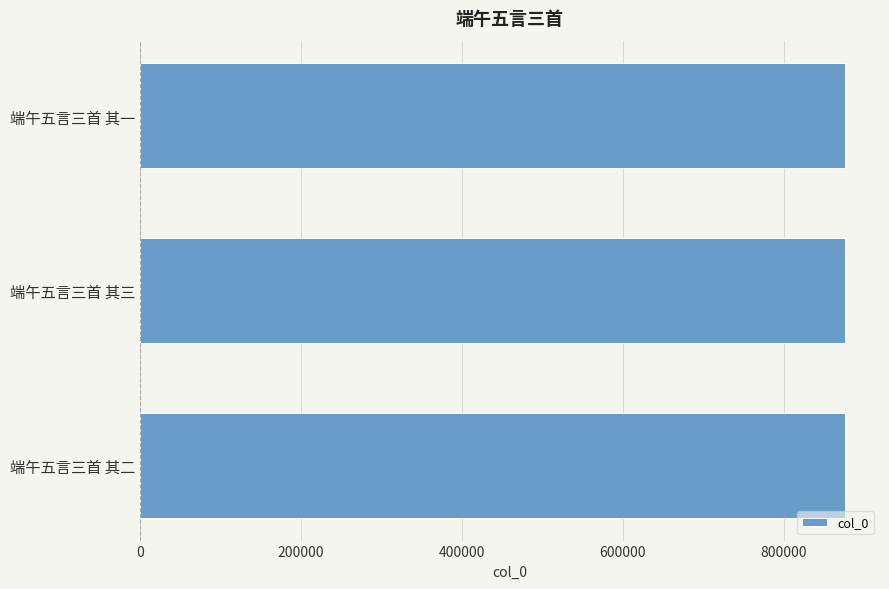

What is the difference between the maximum and second lowest values?

1